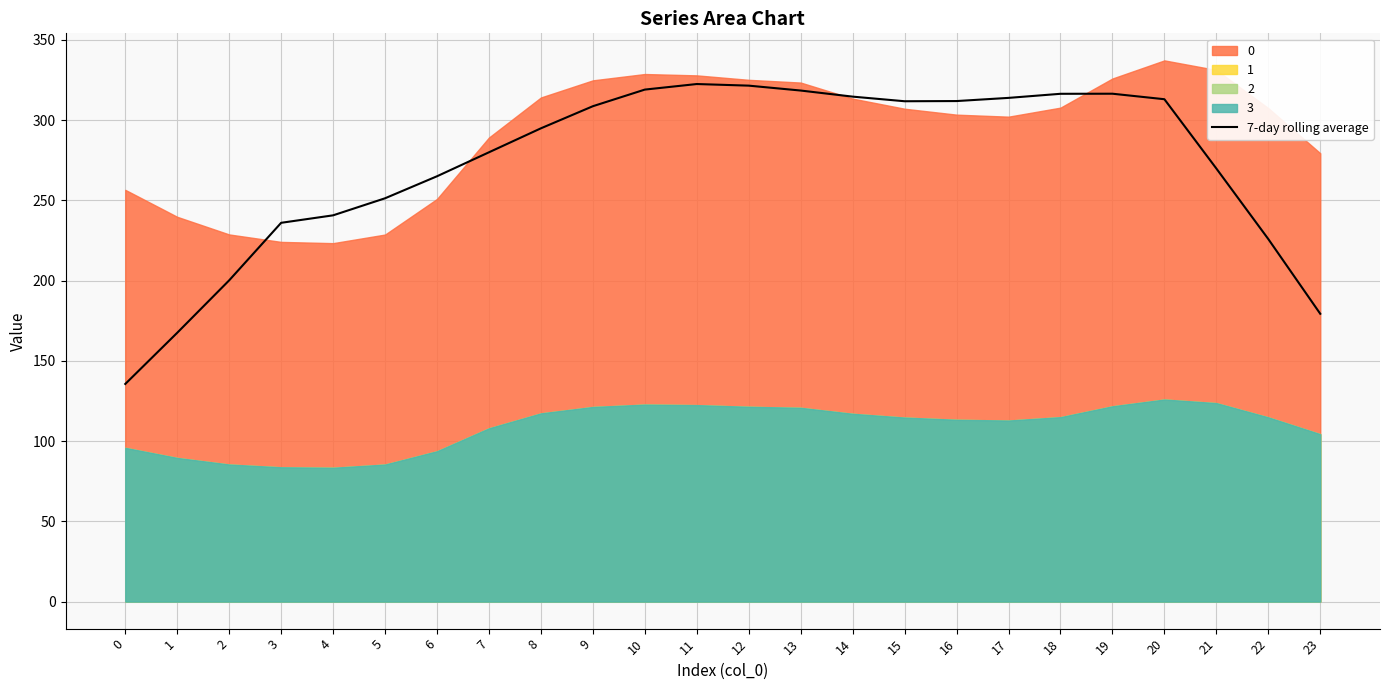

What is the difference between the second highest and minimum values?

185.9